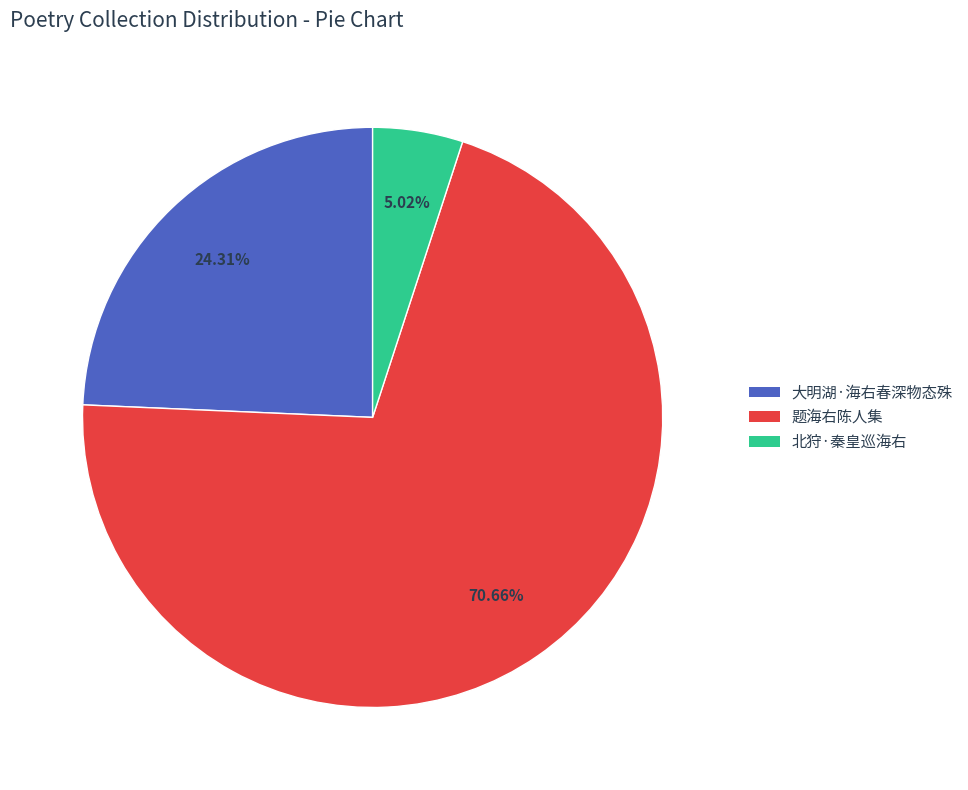

What is the smallest slice in the pie chart?

北狩·秦皇巡海右